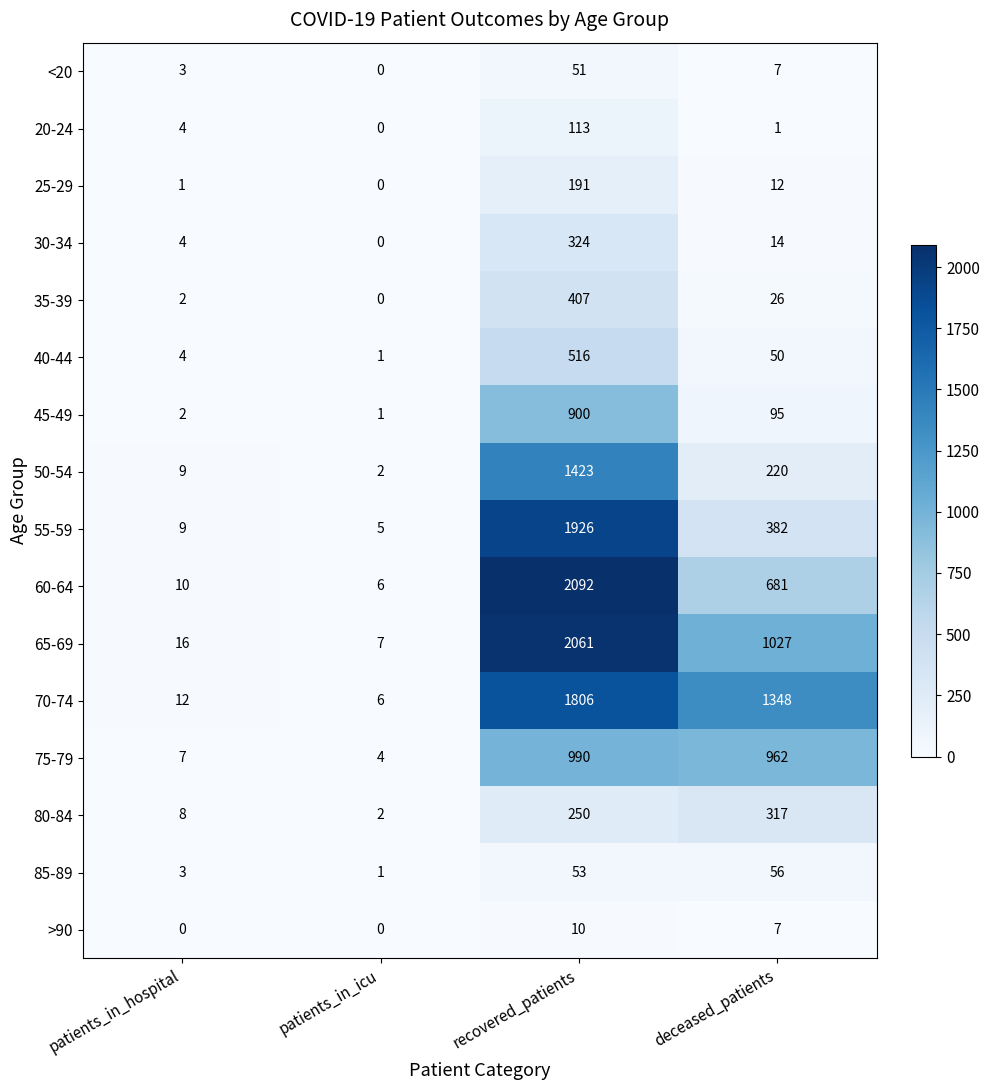

The value of 60-64 at deceased_patients is 681. True or false?

True